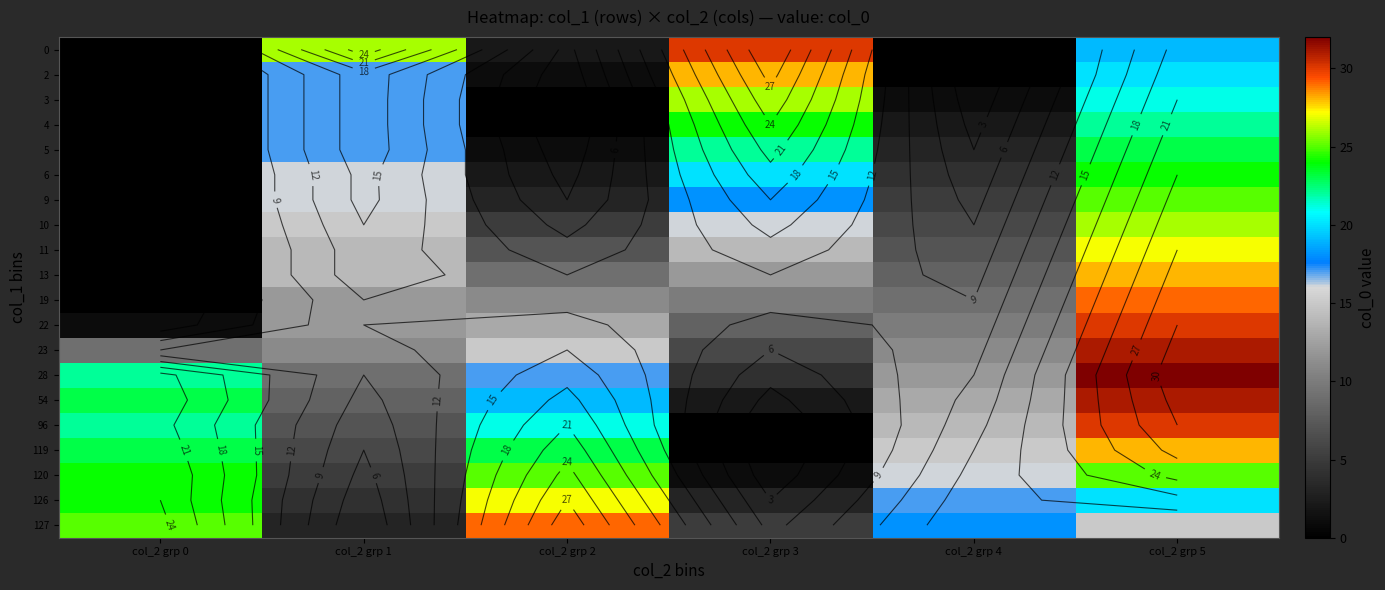

How many data points in 0 are less than 19?

3